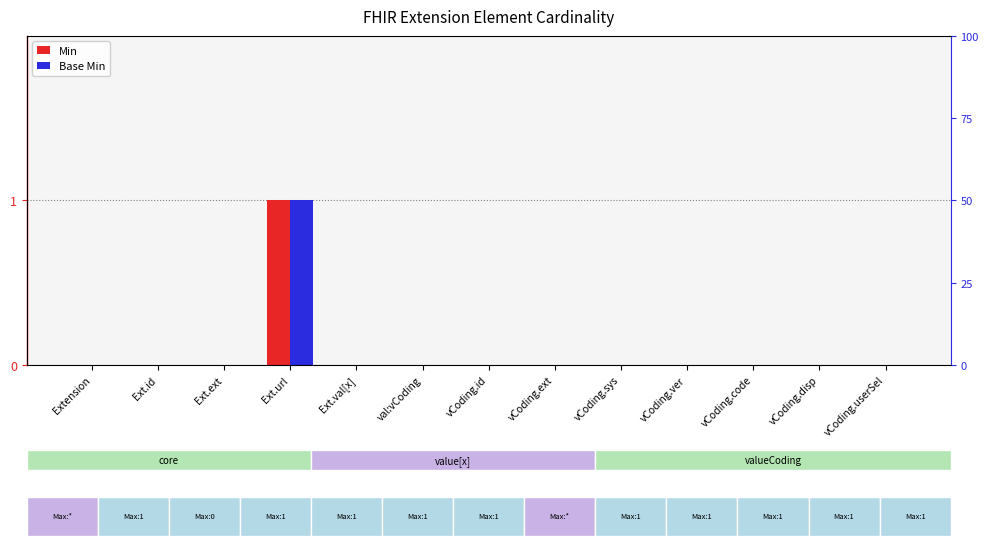

What is the label of the 3rd bar from the left?

Ext.ext